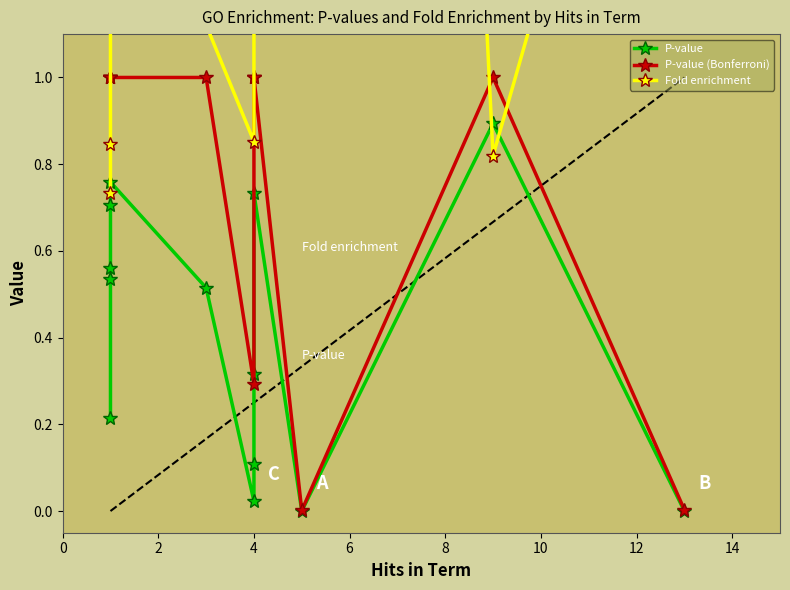

Rank the series at 10 from highest to lowest value.

Fold enrichment, P-value (Bonferroni), P-value